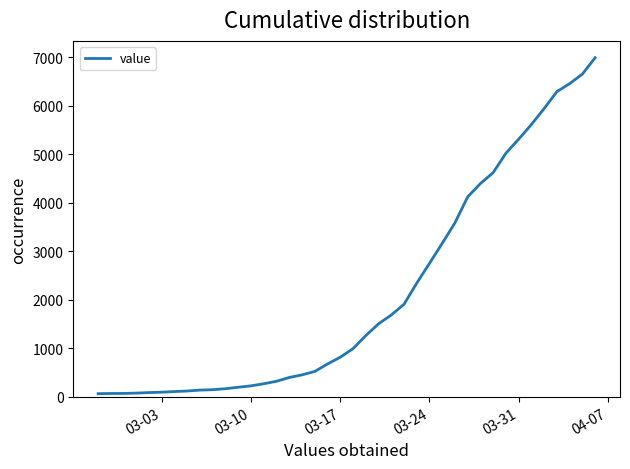

What is the maximum value shown in the chart?

6995